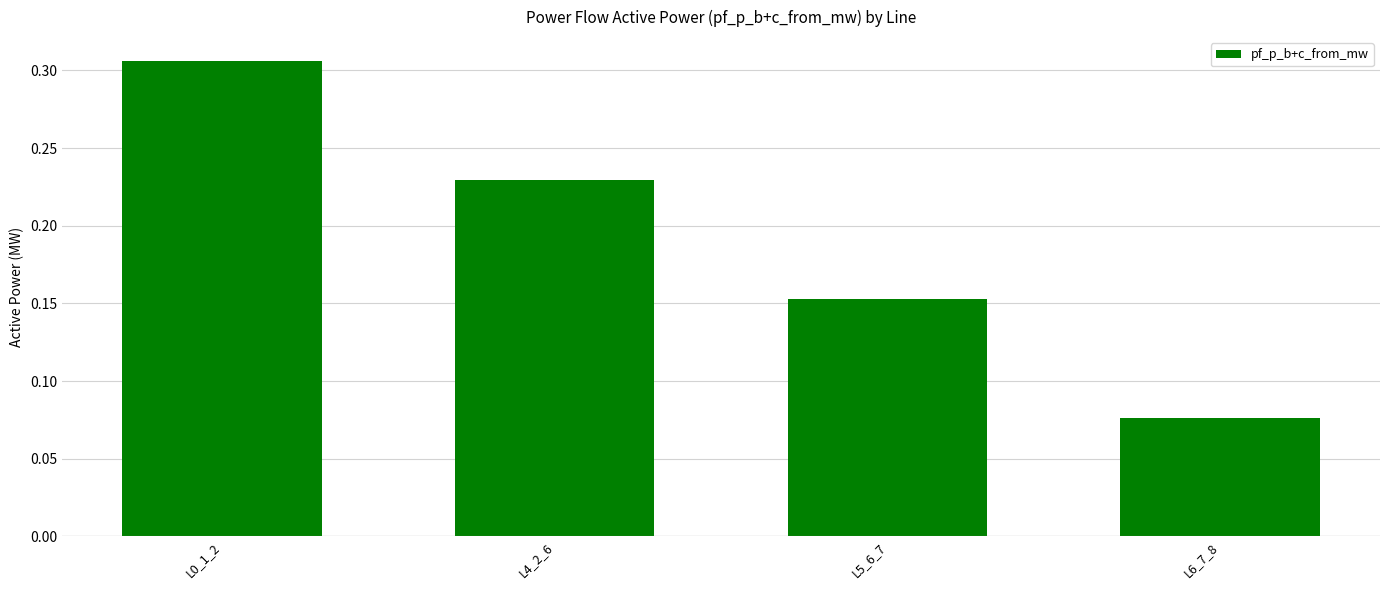

Rank the categories by value from lowest to highest.

L6_7_8, L5_6_7, L4_2_6, L0_1_2